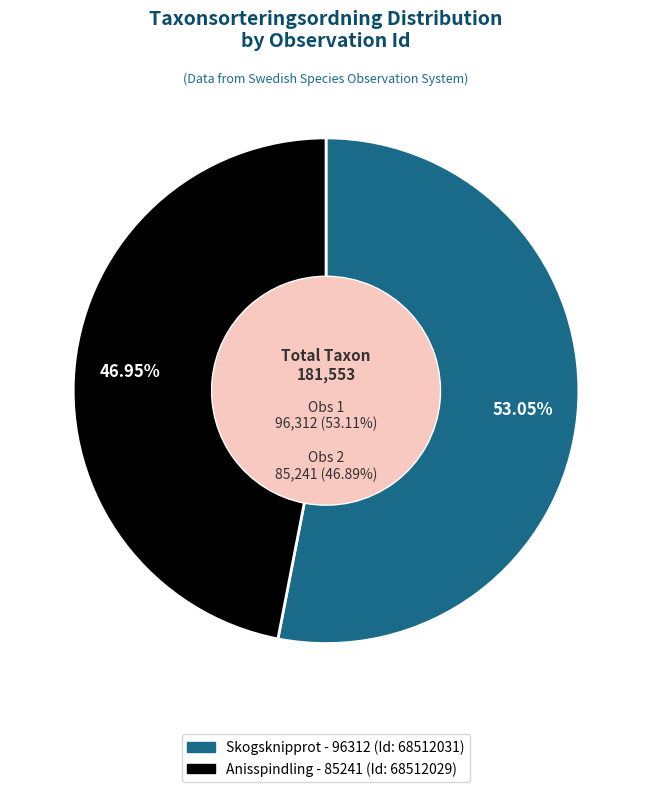

Rank the categories by value from lowest to highest.

Anisspindling (68512029), Skogsknipprot (68512031)